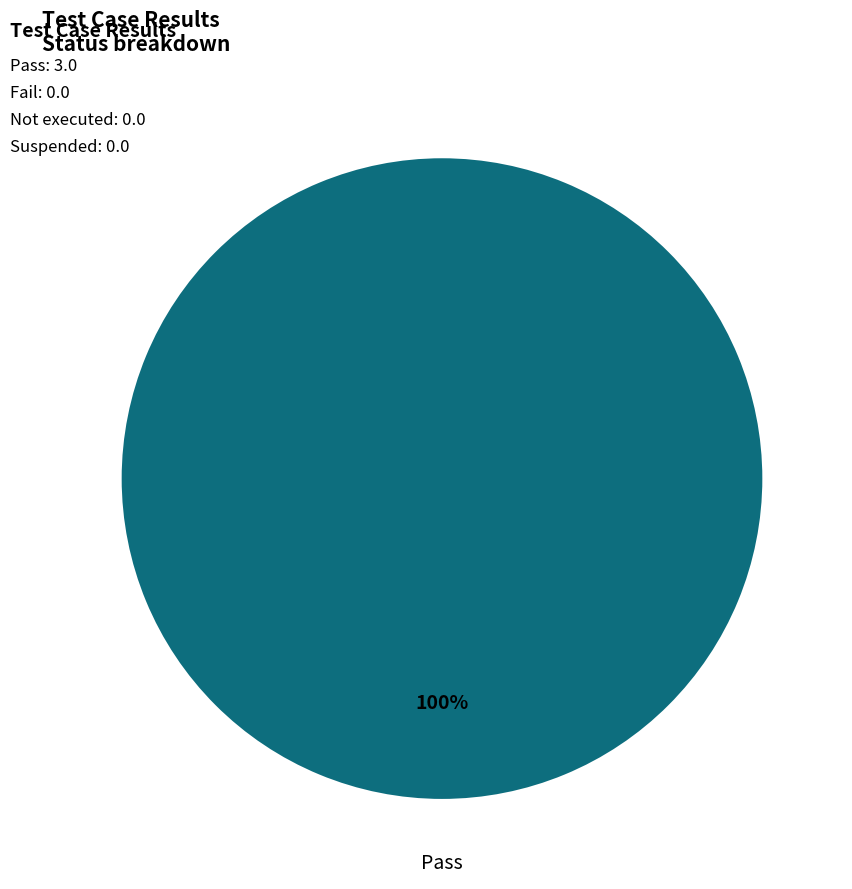

How many segments does this pie chart have?

1